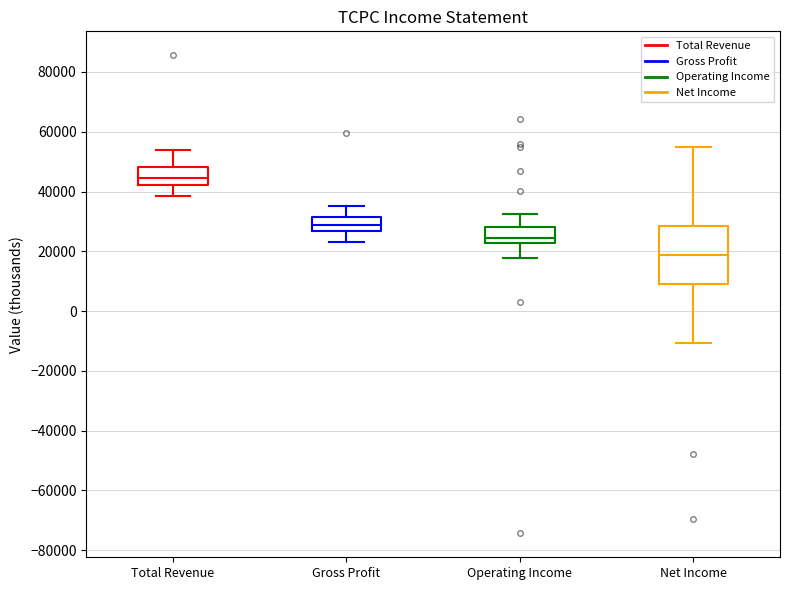

Reading left to right, read every box against the y-axis: the position of its median line, the range the box covers, and the ends of its whiskers. The values are not printed on the chart, so give them approximately, as read against the axis.

Total Revenue: median 44000, box 42000 to 48000, whiskers 38000 to 54000
Gross Profit: median 28000, box 26000 to 32000, whiskers 24000 to 36000
Operating Income: median 24000, box 22000 to 28000, whiskers 18000 to 32000
Net Income: median 18000, box 10000 to 28000, whiskers -10000 to 54000